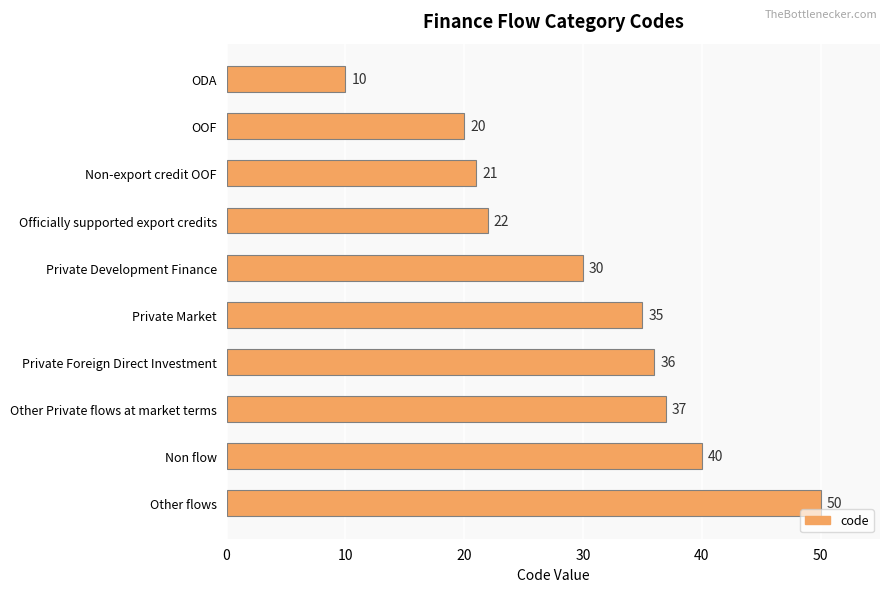

What is the maximum value shown in the chart?

50